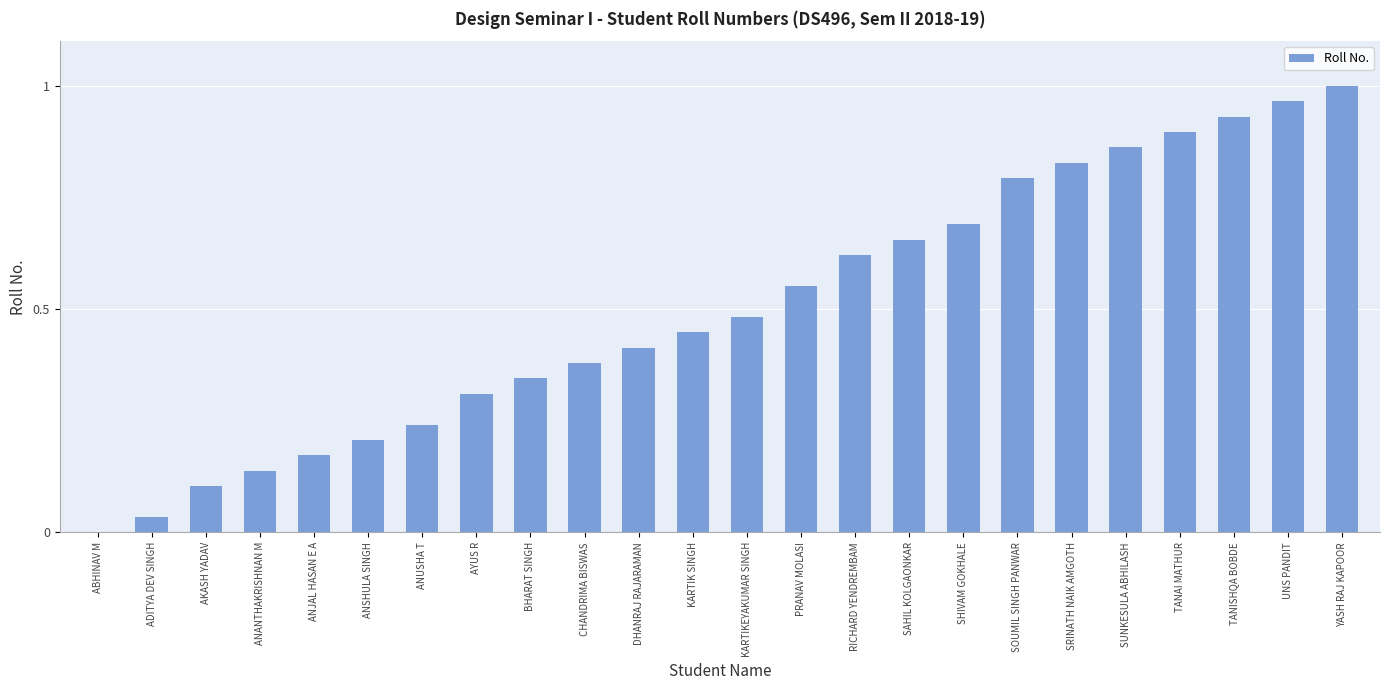

Which category has the highest value across all series?

YASH RAJ KAPOOR